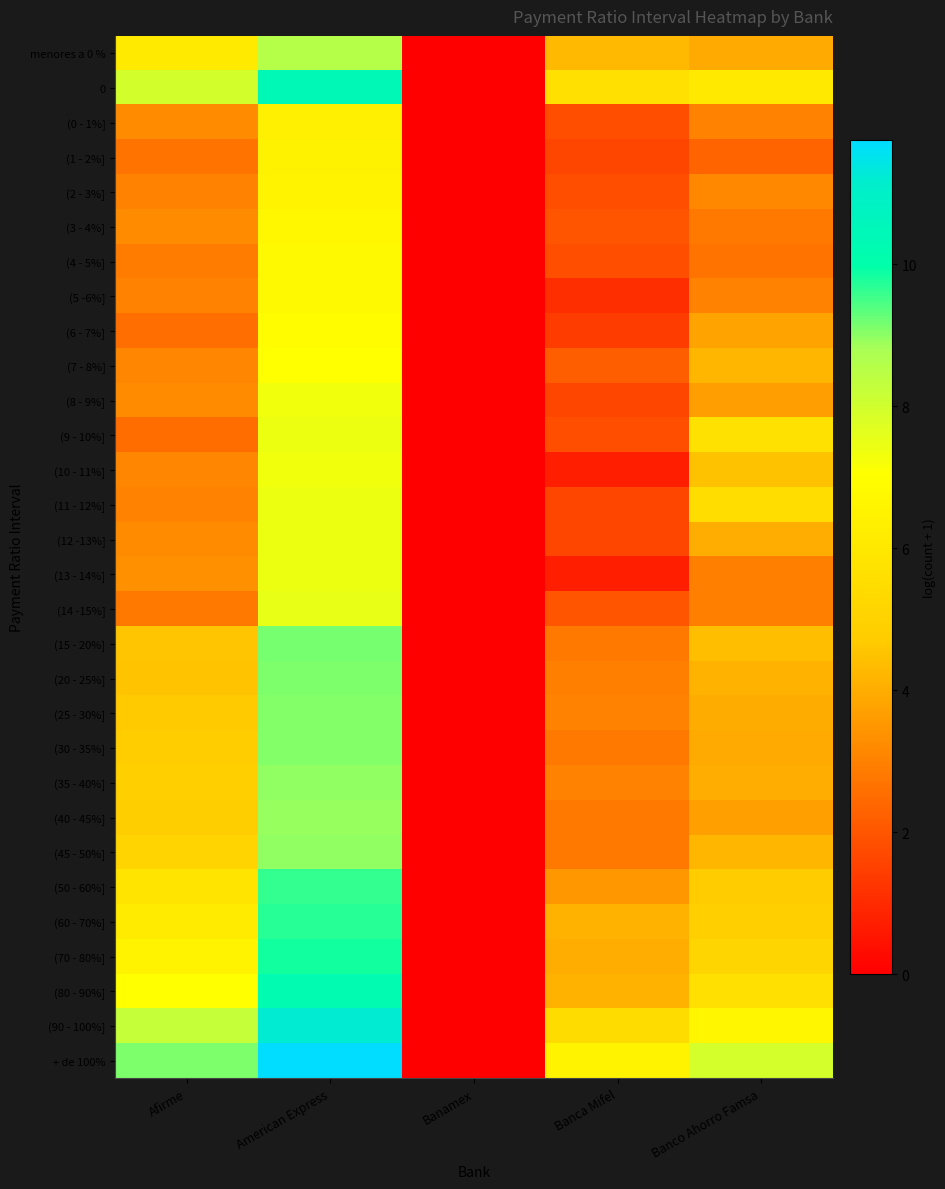

Reading left to right, transcribe all the data shown in this chart.

menores a 0 %: Afirme=6.1	American Express=8.6	Banamex=0.0	Banca Mifel=4.3	Banco Ahorro Famsa=3.9
0: Afirme=8.0	American Express=10.4	Banamex=0.0	Banca Mifel=5.6	Banco Ahorro Famsa=6.0
(0 - 1%]: Afirme=3.3	American Express=6.3	Banamex=0.0	Banca Mifel=1.8	Banco Ahorro Famsa=3.0
(1 - 2%]: Afirme=2.7	American Express=6.4	Banamex=0.0	Banca Mifel=1.6	Banco Ahorro Famsa=2.3
(2 - 3%]: Afirme=3.0	American Express=6.5	Banamex=0.0	Banca Mifel=1.8	Banco Ahorro Famsa=3.1
(3 - 4%]: Afirme=3.2	American Express=6.7	Banamex=0.0	Banca Mifel=1.9	Banco Ahorro Famsa=2.8
(4 - 5%]: Afirme=2.9	American Express=6.8	Banamex=0.0	Banca Mifel=1.8	Banco Ahorro Famsa=2.7
(5 -6%]: Afirme=3.0	American Express=6.8	Banamex=0.0	Banca Mifel=1.1	Banco Ahorro Famsa=3.0
(6 - 7%]: Afirme=2.6	American Express=6.9	Banamex=0.0	Banca Mifel=1.4	Banco Ahorro Famsa=3.8
(7 - 8%]: Afirme=3.1	American Express=7.0	Banamex=0.0	Banca Mifel=2.2	Banco Ahorro Famsa=4.2
(8 - 9%]: Afirme=3.3	American Express=7.3	Banamex=0.0	Banca Mifel=1.6	Banco Ahorro Famsa=3.6
(9 - 10%]: Afirme=2.5	American Express=7.4	Banamex=0.0	Banca Mifel=1.8	Banco Ahorro Famsa=5.7
(10 - 11%]: Afirme=3.1	American Express=7.3	Banamex=0.0	Banca Mifel=0.7	Banco Ahorro Famsa=4.5
(11 - 12%]: Afirme=3.0	American Express=7.4	Banamex=0.0	Banca Mifel=1.6	Banco Ahorro Famsa=5.5
(12 -13%]: Afirme=3.3	American Express=7.4	Banamex=0.0	Banca Mifel=1.6	Banco Ahorro Famsa=4.0
(13 - 14%]: Afirme=3.3	American Express=7.4	Banamex=0.0	Banca Mifel=0.7	Banco Ahorro Famsa=2.9
(14 -15%]: Afirme=2.8	American Express=7.5	Banamex=0.0	Banca Mifel=1.9	Banco Ahorro Famsa=2.9
(15 - 20%]: Afirme=4.6	American Express=9.2	Banamex=0.0	Banca Mifel=2.8	Banco Ahorro Famsa=4.4
(20 - 25%]: Afirme=4.5	American Express=9.1	Banamex=0.0	Banca Mifel=2.9	Banco Ahorro Famsa=4.1
(25 - 30%]: Afirme=4.7	American Express=9.0	Banamex=0.0	Banca Mifel=3.0	Banco Ahorro Famsa=4.0
(30 - 35%]: Afirme=4.7	American Express=9.1	Banamex=0.0	Banca Mifel=2.8	Banco Ahorro Famsa=3.9
(35 - 40%]: Afirme=4.8	American Express=9.0	Banamex=0.0	Banca Mifel=3.0	Banco Ahorro Famsa=4.0
(40 - 45%]: Afirme=4.8	American Express=8.9	Banamex=0.0	Banca Mifel=2.8	Banco Ahorro Famsa=3.7
(45 - 50%]: Afirme=5.1	American Express=9.0	Banamex=0.0	Banca Mifel=2.8	Banco Ahorro Famsa=4.2
(50 - 60%]: Afirme=5.8	American Express=9.6	Banamex=0.0	Banca Mifel=3.5	Banco Ahorro Famsa=4.7
(60 - 70%]: Afirme=6.1	American Express=9.7	Banamex=0.0	Banca Mifel=4.1	Banco Ahorro Famsa=4.8
(70 - 80%]: Afirme=6.5	American Express=9.8	Banamex=0.0	Banca Mifel=4.0	Banco Ahorro Famsa=5.1
(80 - 90%]: Afirme=7.0	American Express=10.2	Banamex=0.0	Banca Mifel=4.1	Banco Ahorro Famsa=5.6
(90 - 100%]: Afirme=8.2	American Express=11.2	Banamex=0.0	Banca Mifel=5.4	Banco Ahorro Famsa=6.6
+ de 100%: Afirme=9.1	American Express=11.8	Banamex=0.0	Banca Mifel=6.5	Banco Ahorro Famsa=7.9